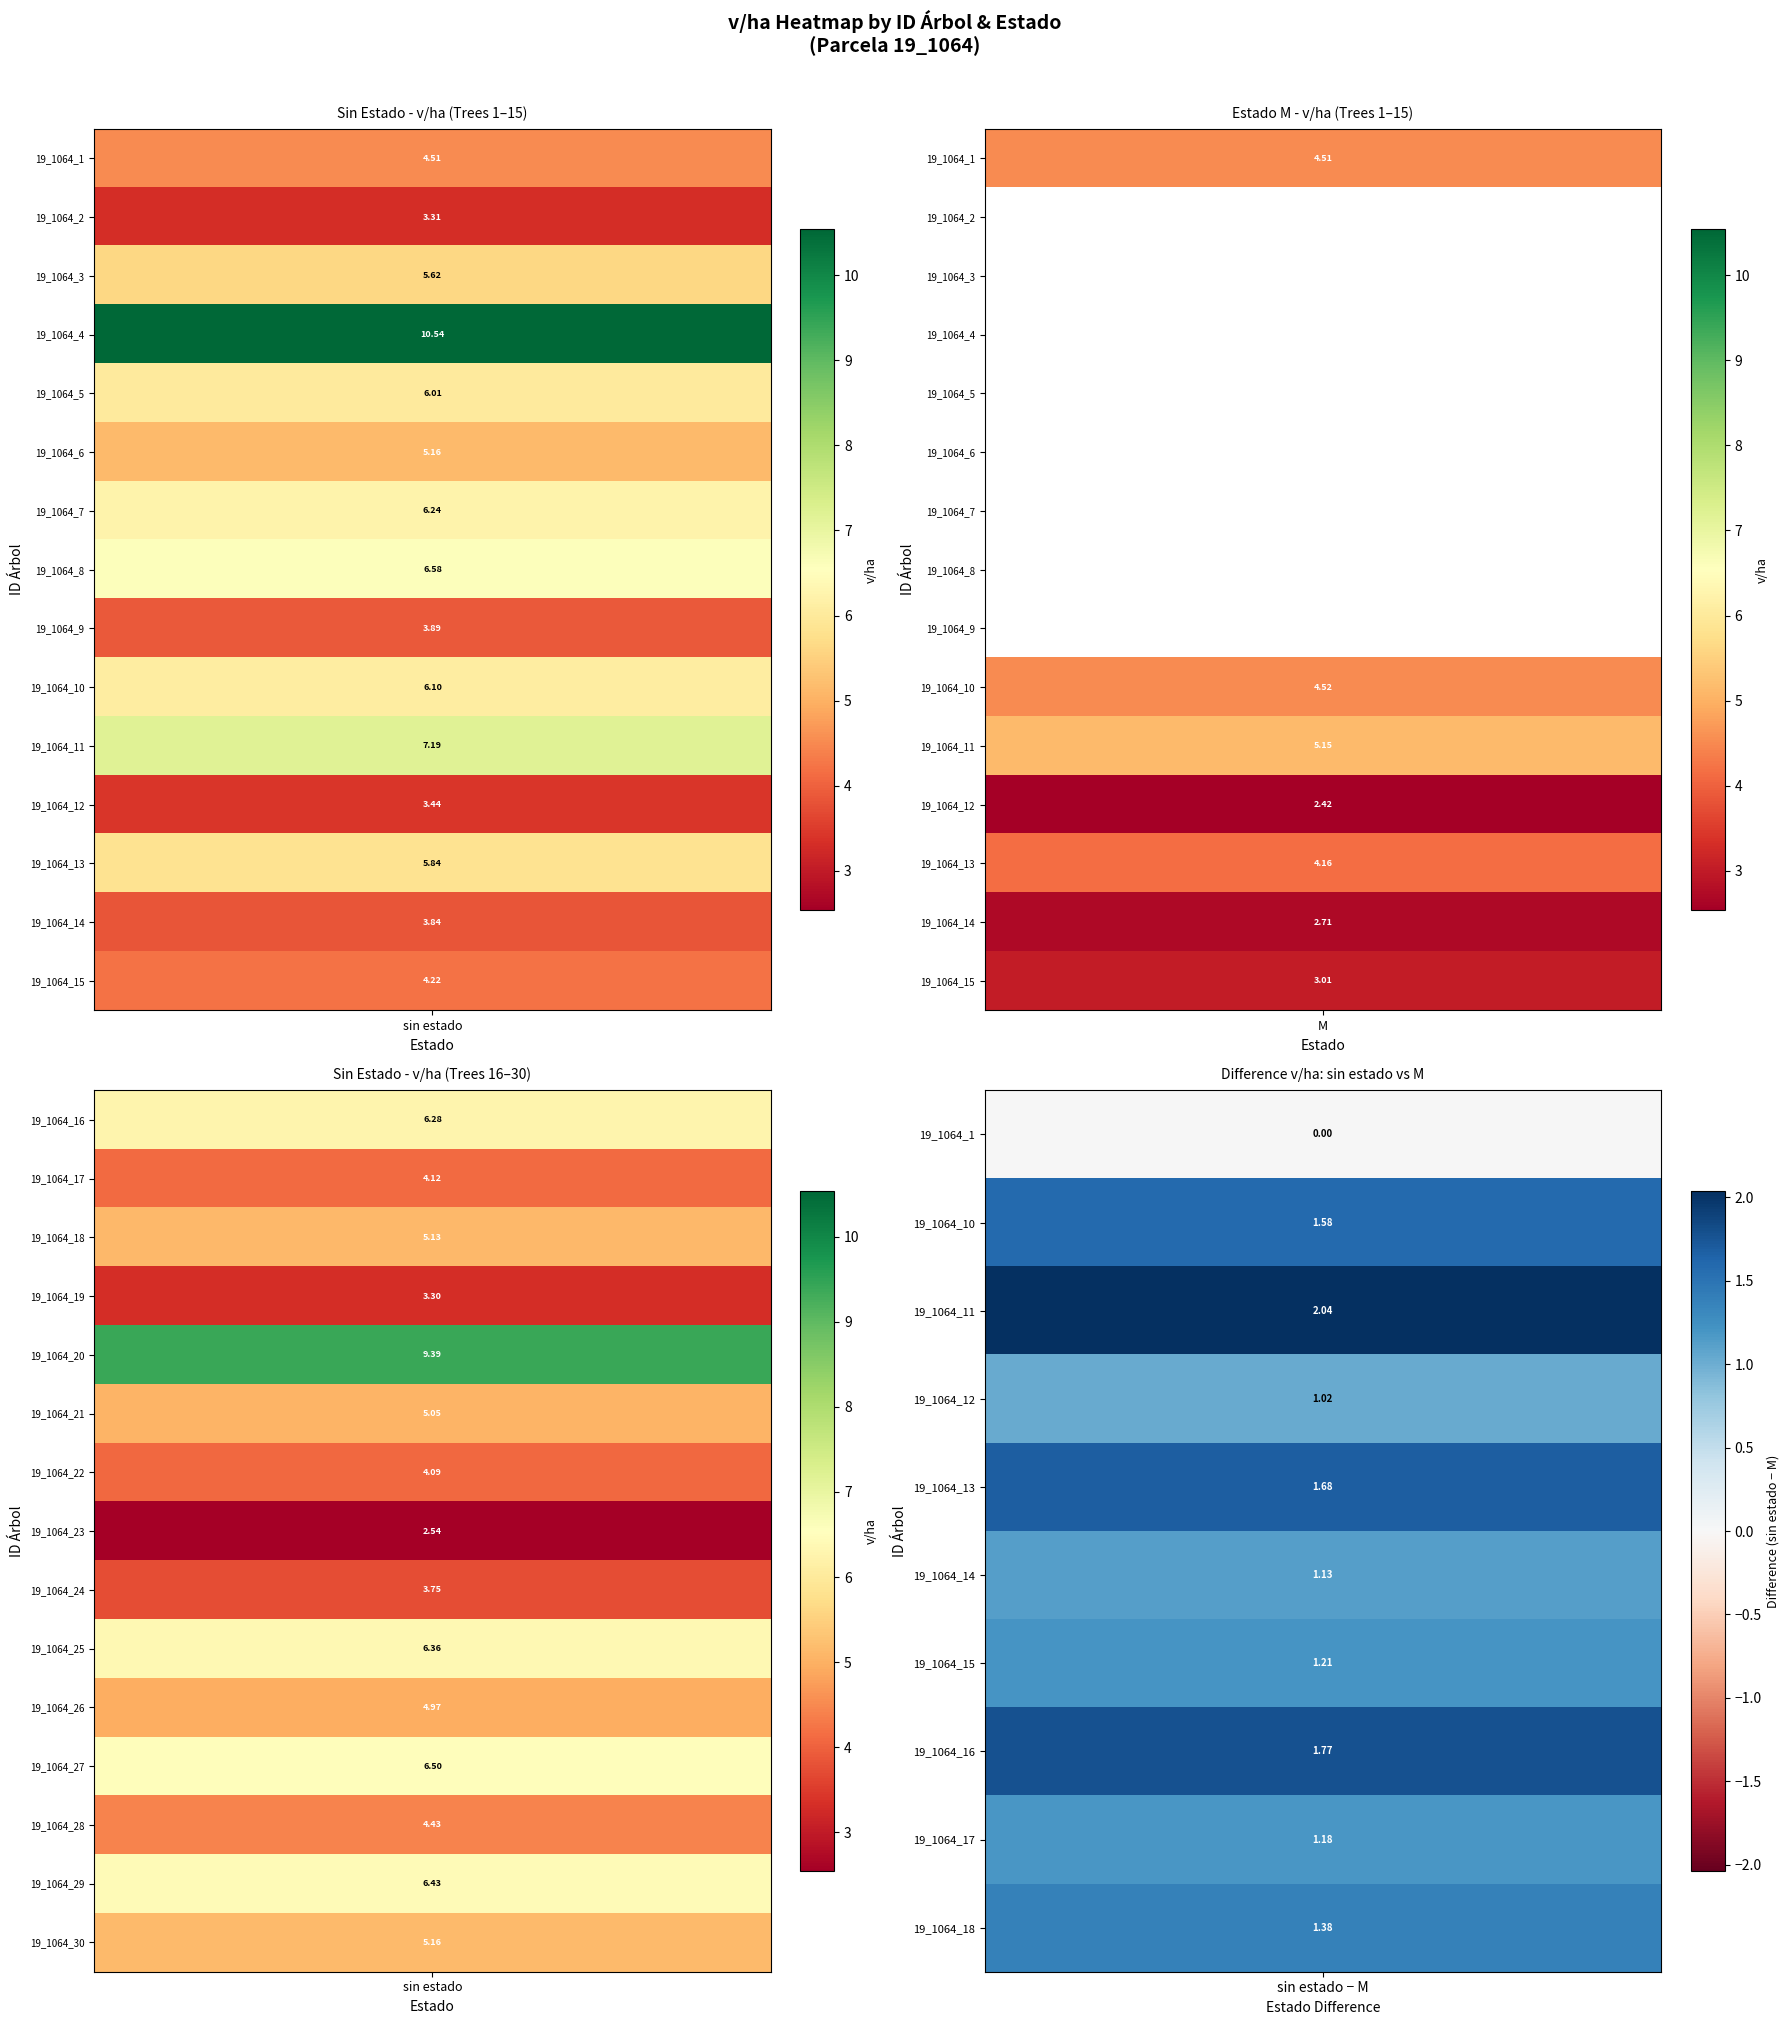

Is it true that 19_1064_20 equals 9.4 at ?

True